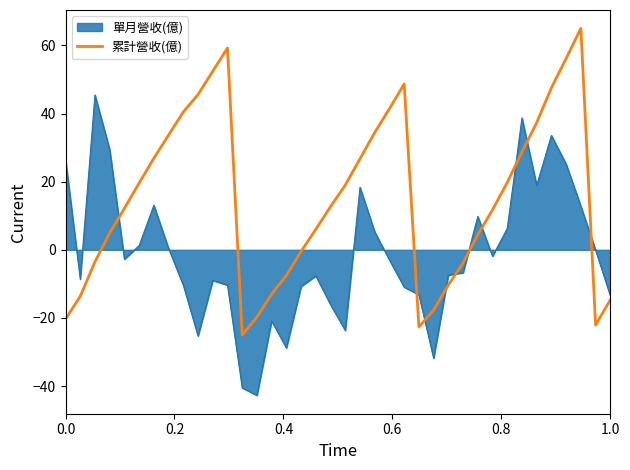

What is the difference between the maximum and minimum values in the 累計營收(億) series?

90.0